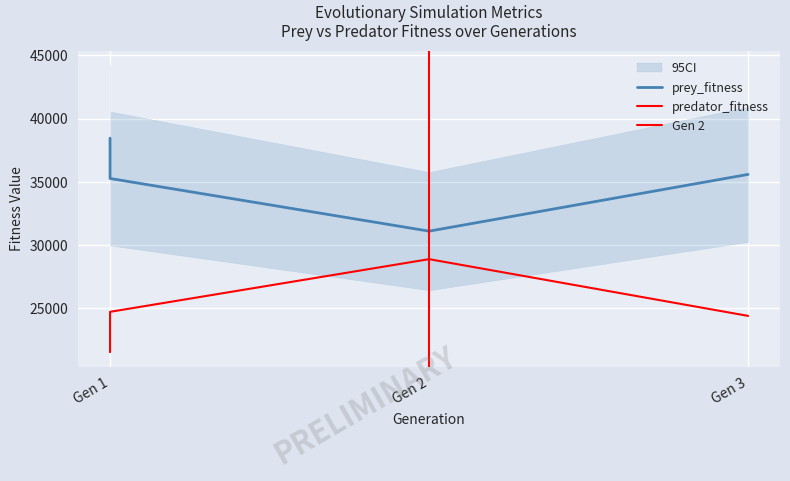

What is the spread (max minus min) of values at Gen 2?

2212